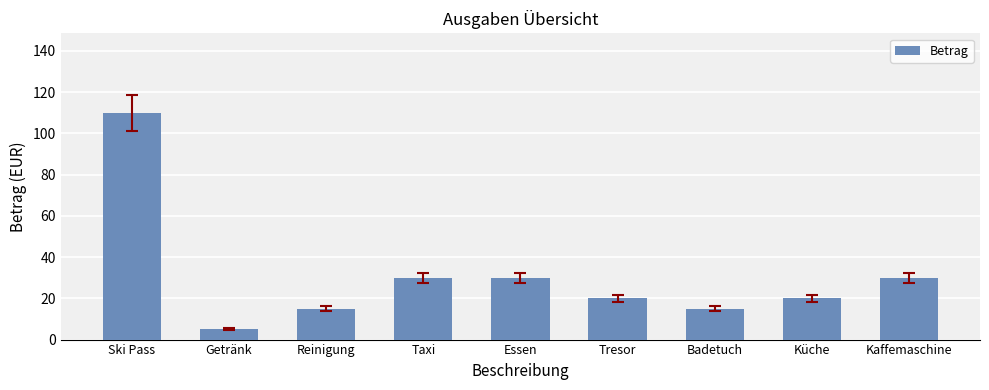

What is the label of the 9th bar from the right?

Ski Pass